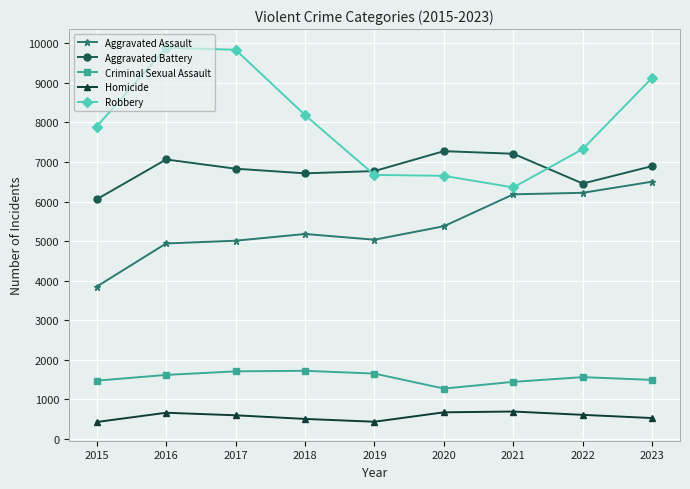

What is the maximum value for Criminal Sexual Assault?

1724